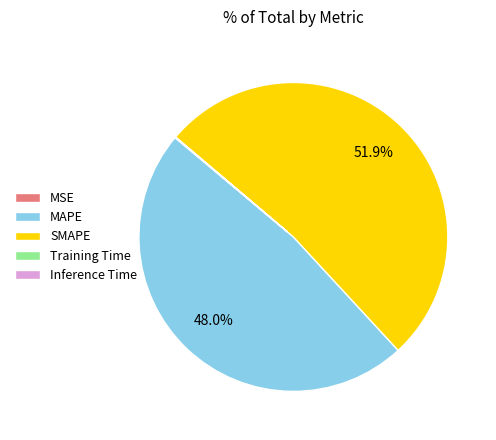

Which slice is the largest?

SMAPE